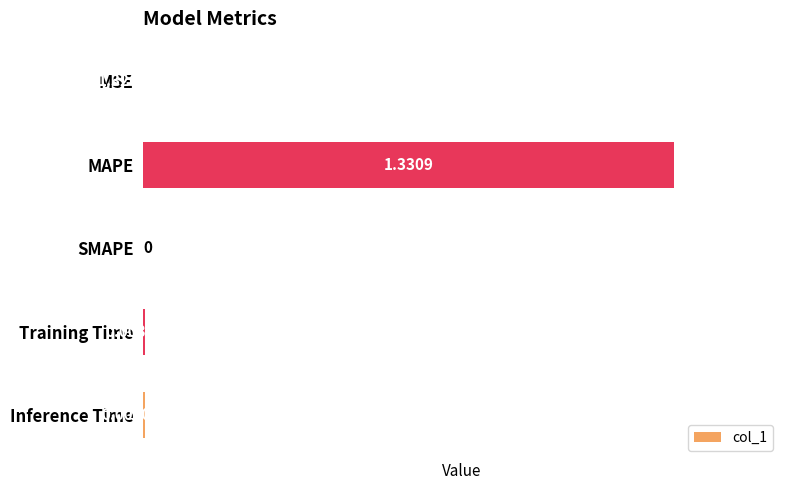

Which has a higher value, MSE or MAPE?

MAPE